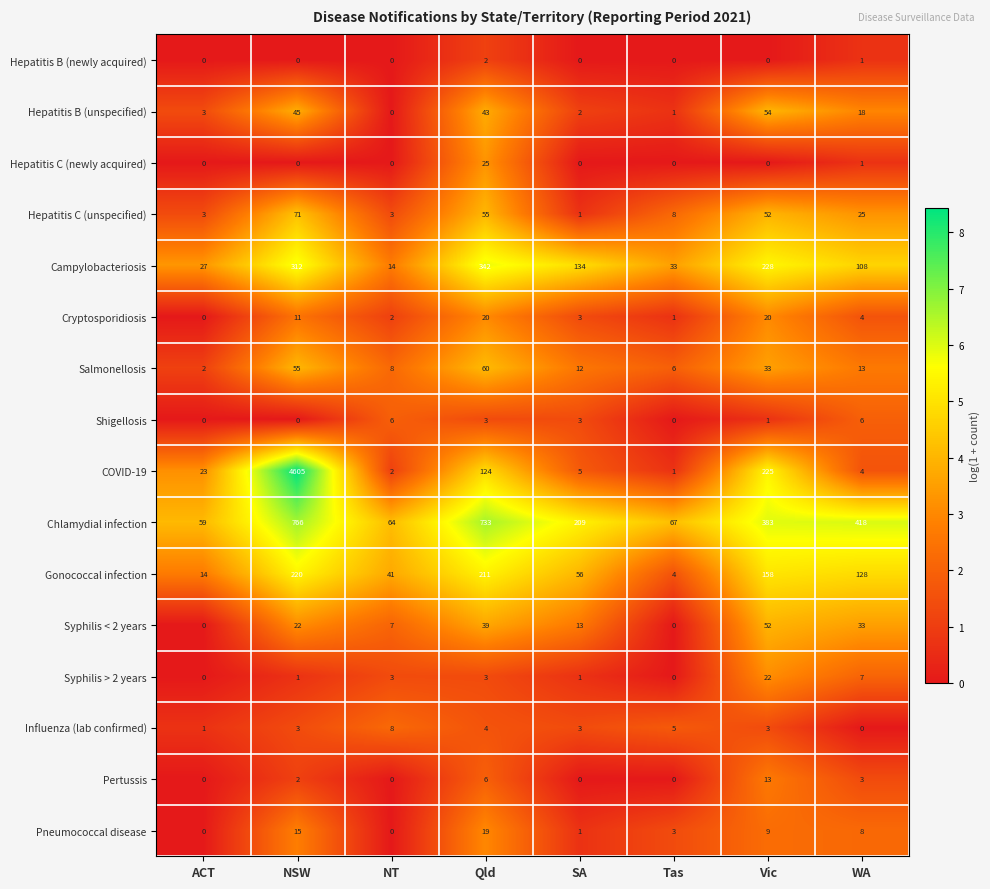

The COVID-19 series shows 2 at SA. True or false?

False